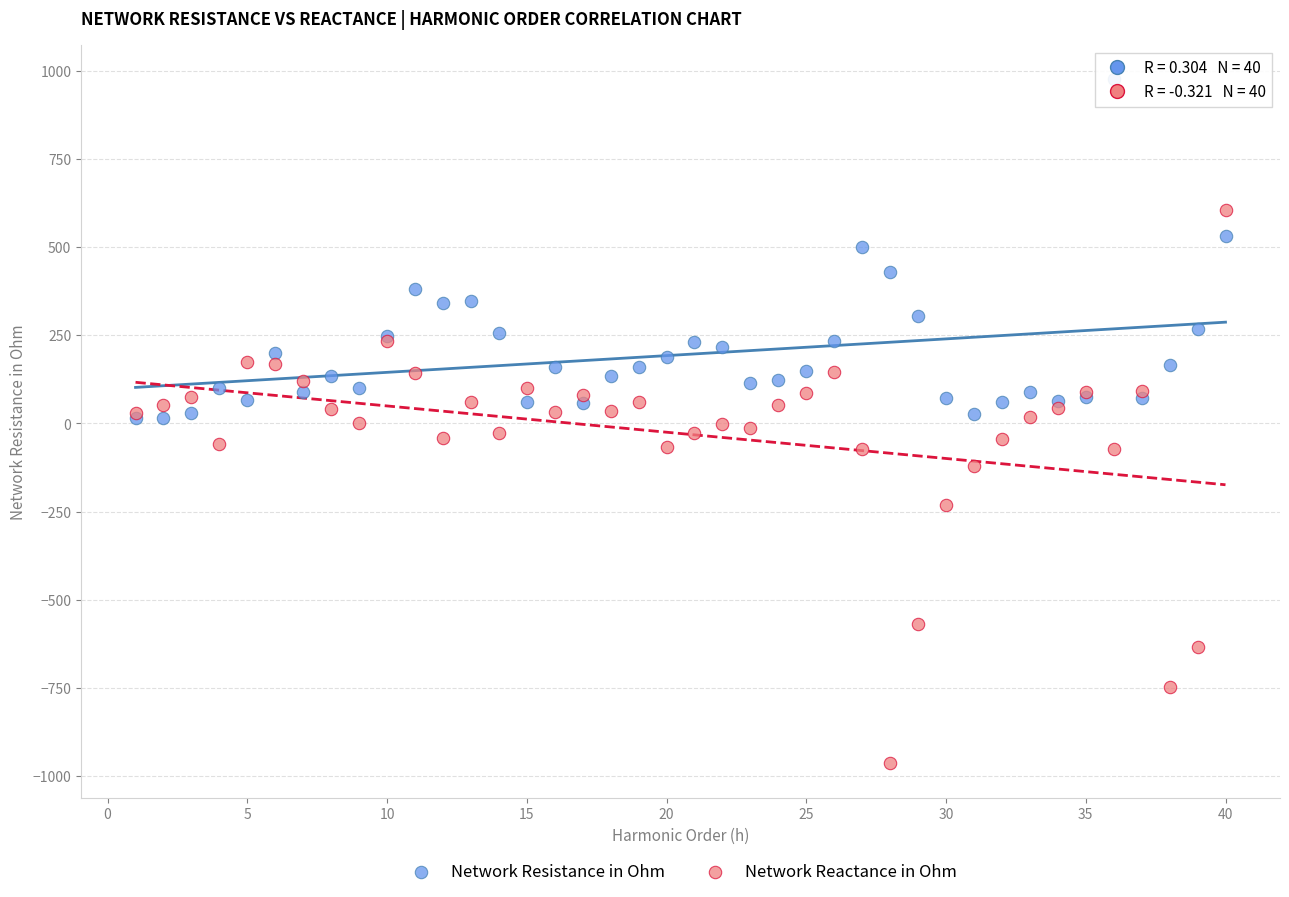

Which series reaches the maximum Y coordinate?

Network Resistance in Ohm